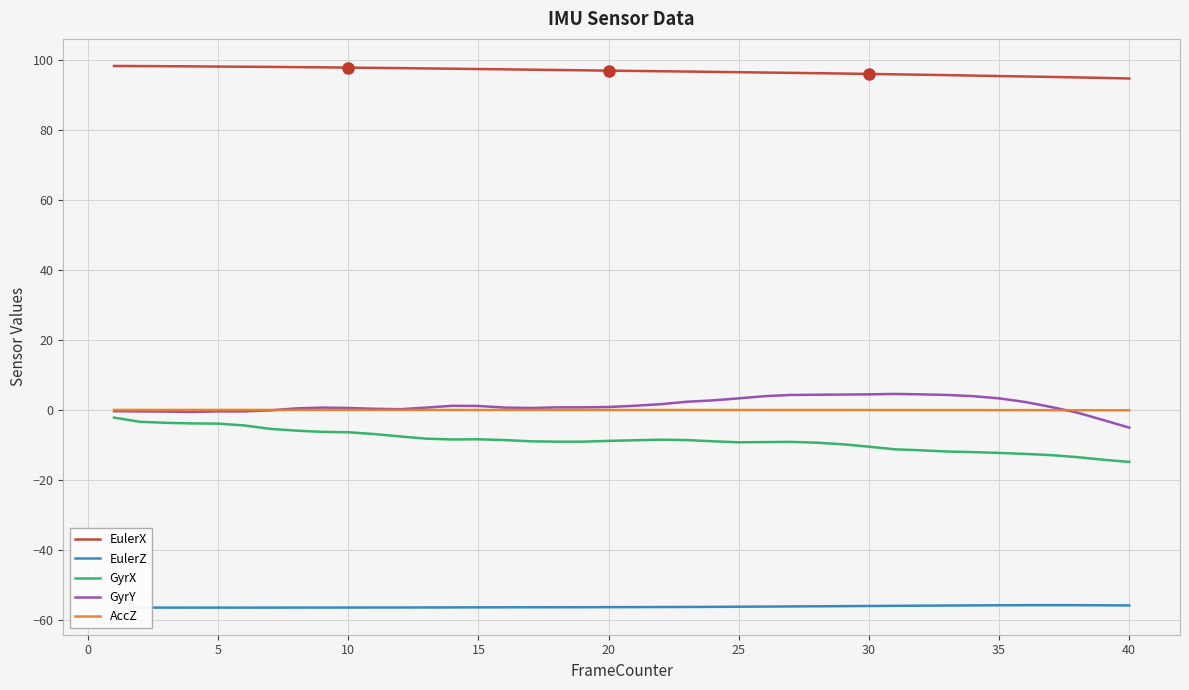

Is this an area chart (filled region under the line)?

No